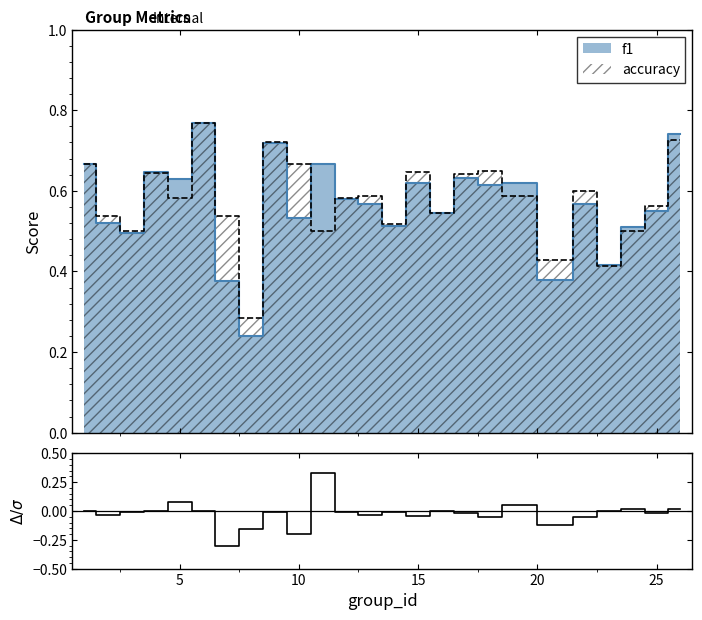

How many points are lower than both their immediate neighbors (excluding endpoints)?

8